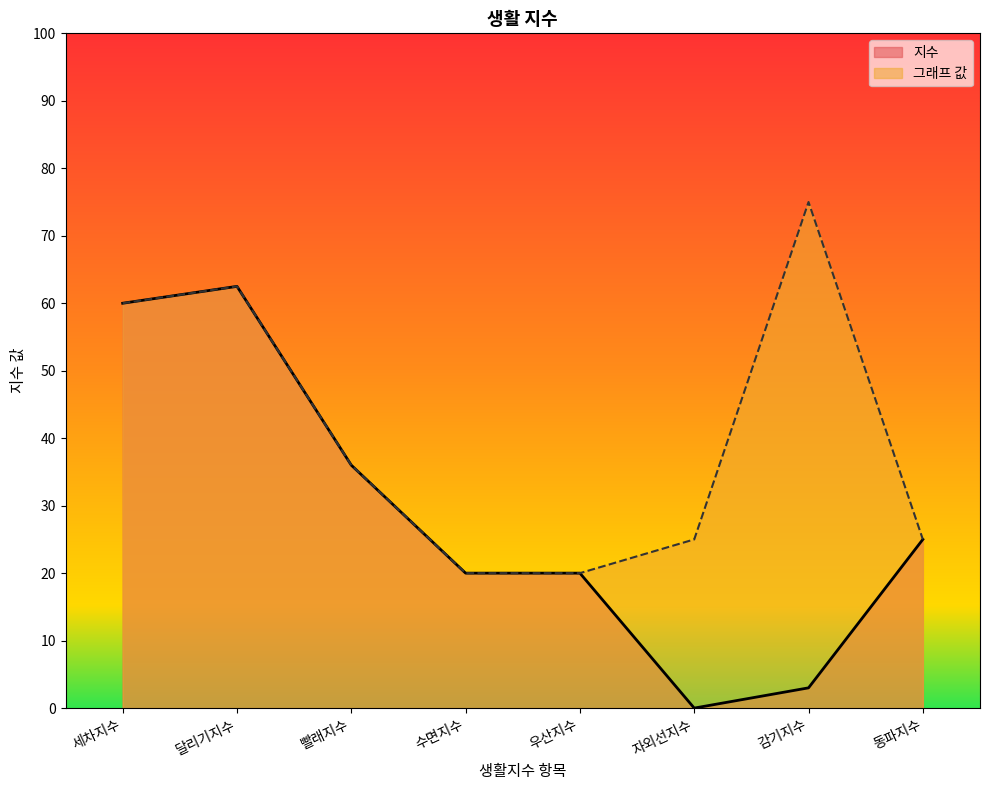

What is the total value across all series at 달리기지수?

125.0